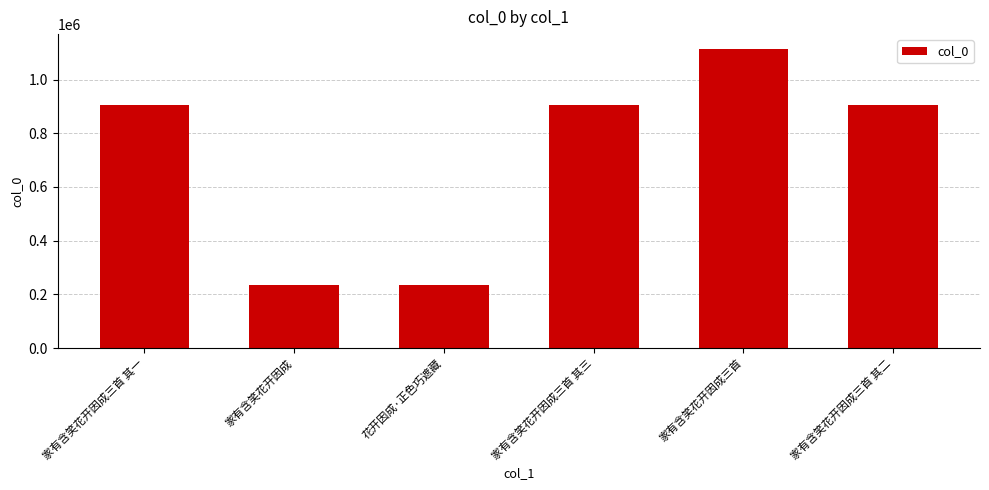

What is the approximate value at 家有含笑花开因成三首 其二?

905215